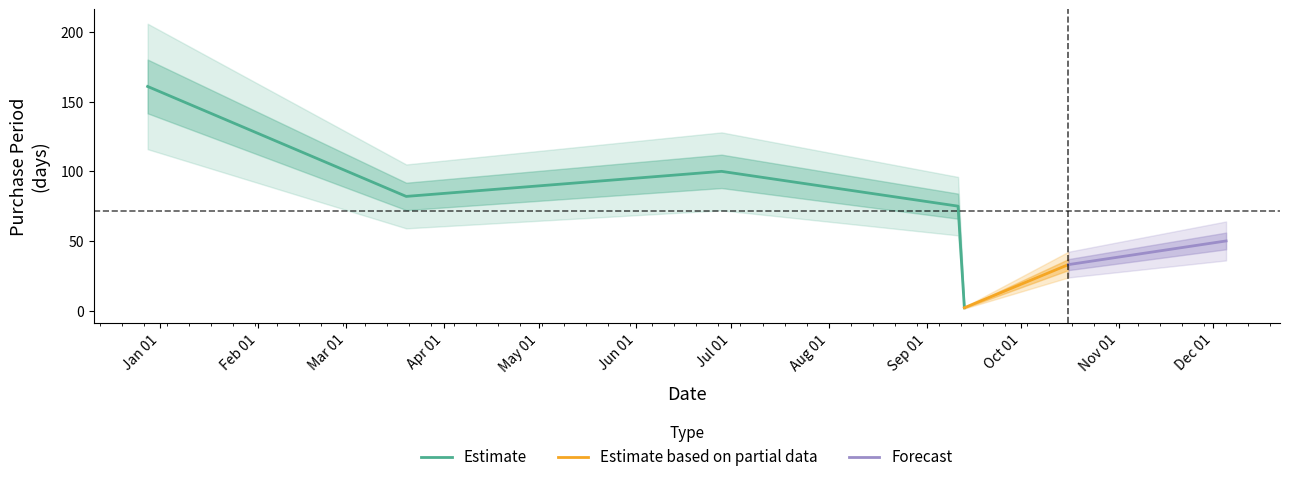

Which has a higher value, 2017-09-13 or 2017-12-05?

2017-12-05